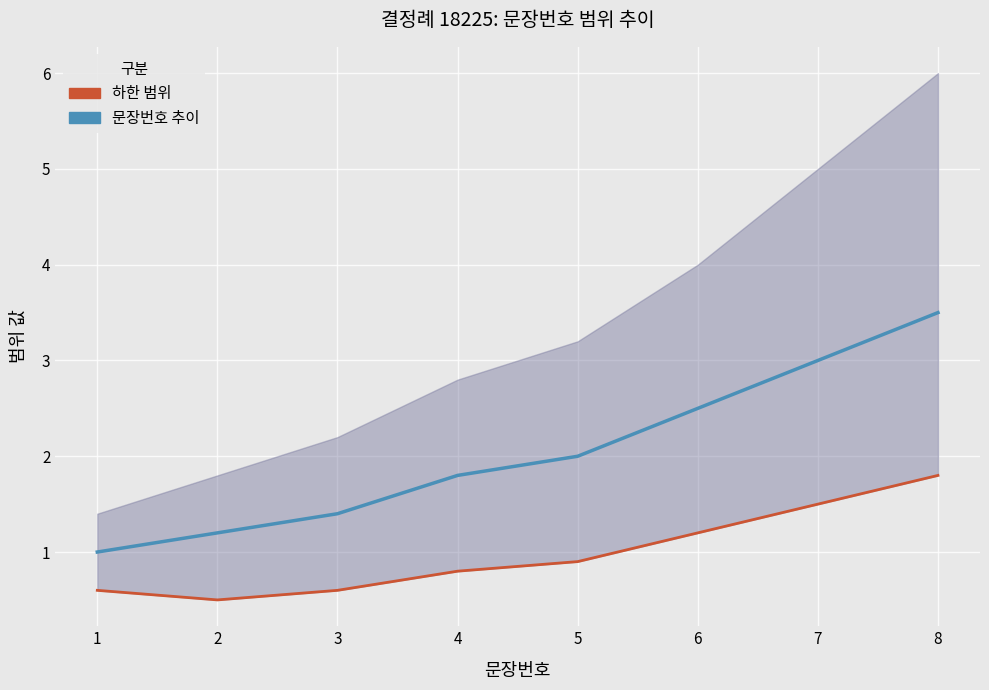

Reading left to right, what are all the values shown in this chart?

문장번호 추이: 1=1.0	2=1.2	3=1.4	4=1.8	5=2.0	6=2.5	7=3.0	8=3.5
하한 범위: 1=0.6	2=0.5	3=0.6	4=0.8	5=0.9	6=1.2	7=1.5	8=1.8